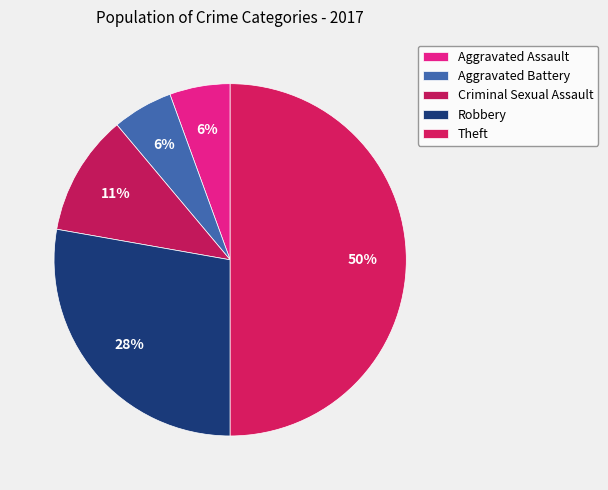

Rank the categories by value from lowest to highest.

Aggravated Assault, Aggravated Battery, Criminal Sexual Assault, Robbery, Theft